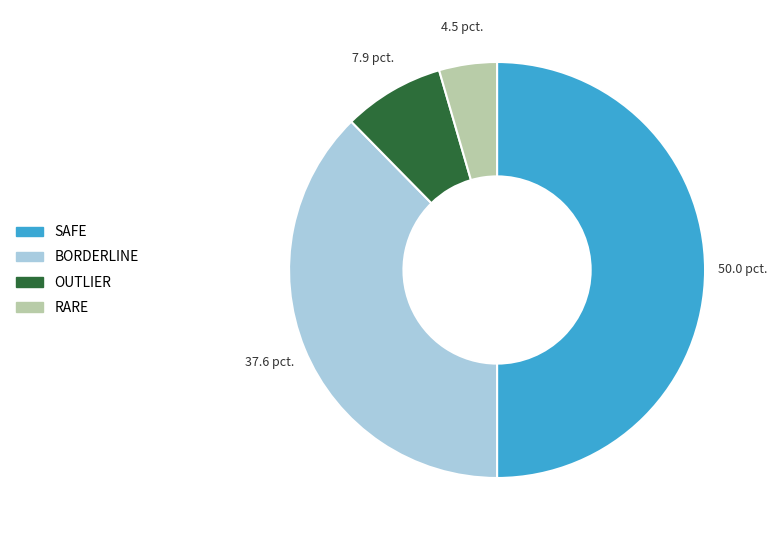

Is it true that RARE is 4% of the pie?

True